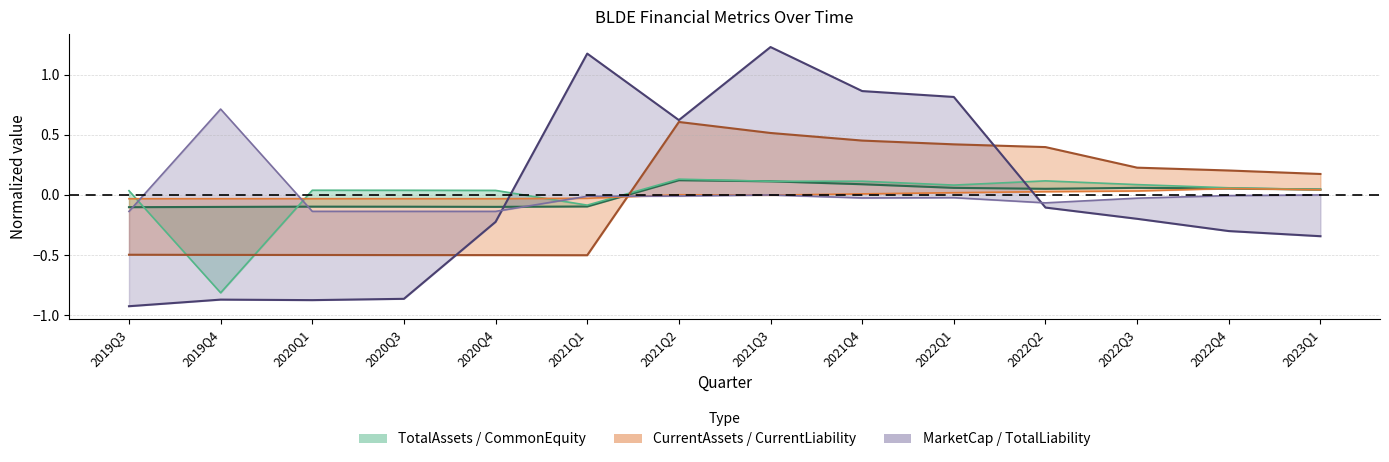

At which category does the chart reach its minimum across all series?

2019Q3